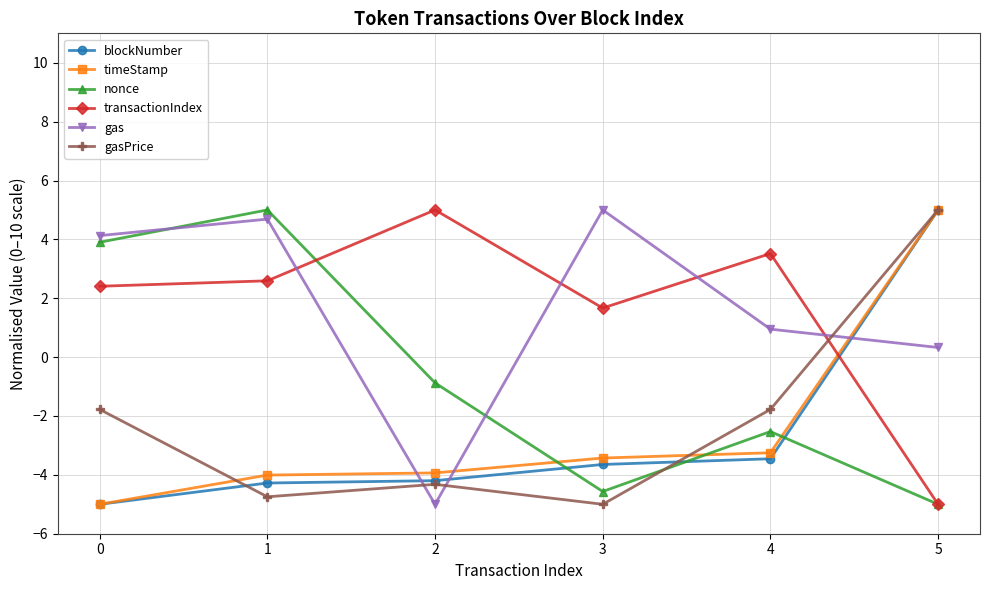

What is the average value of the transactionIndex series?

1.7